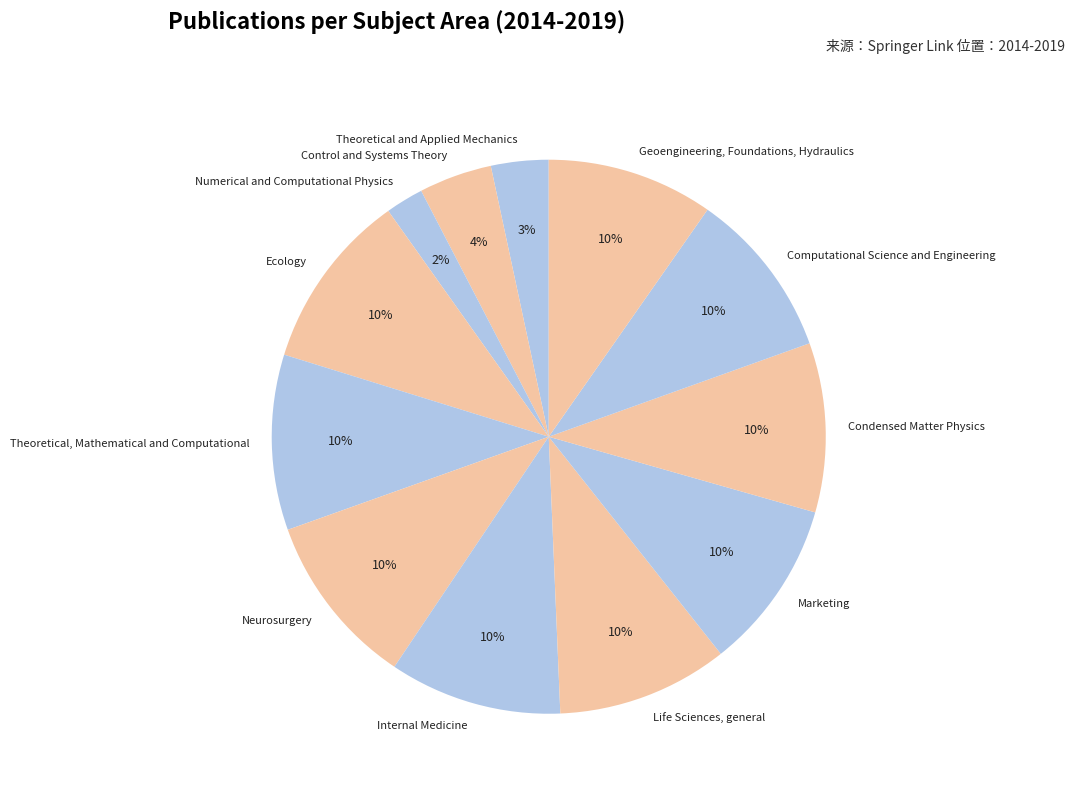

Combined, do Marketing and Internal Medicine account for over 50%?

No